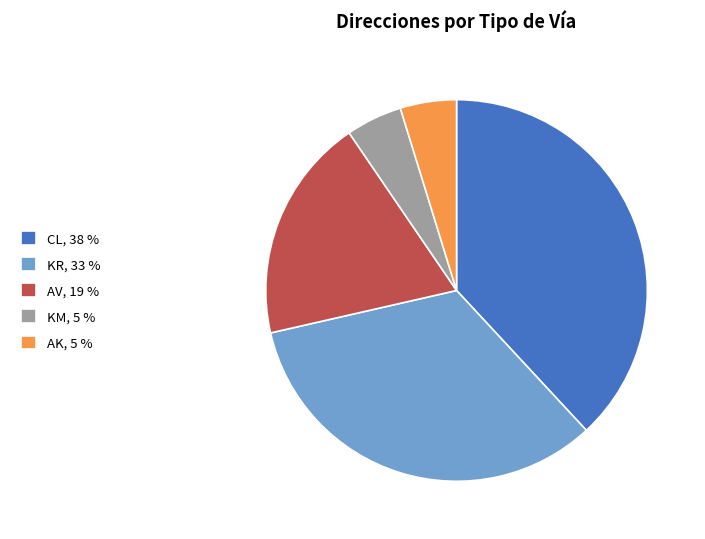

Is it true that CL, 38 % is 38% of the pie?

True